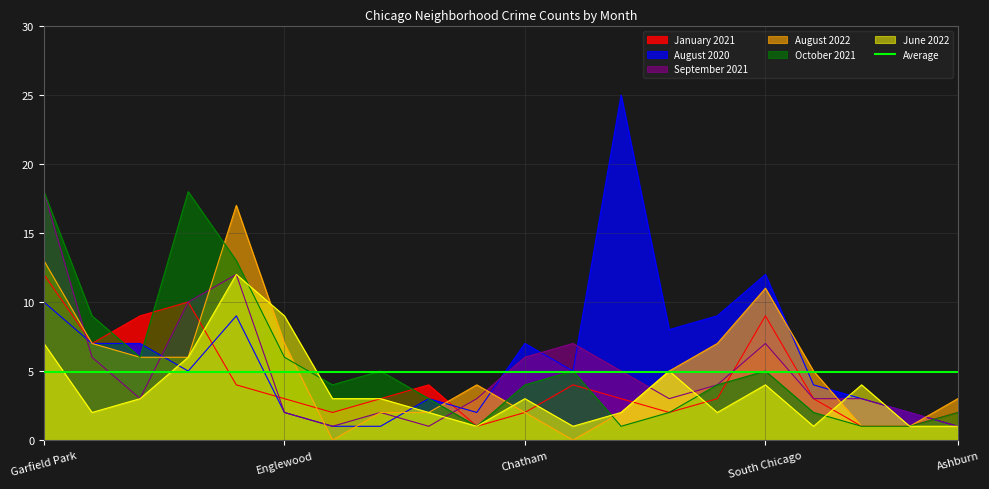

Which series has the largest range (max minus min)?

August 2020